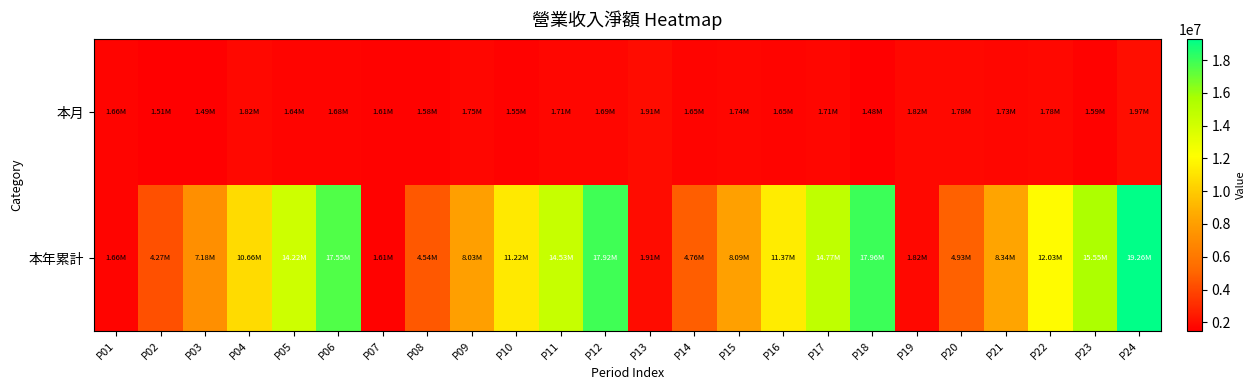

Which category has the lowest value across all series?

P18